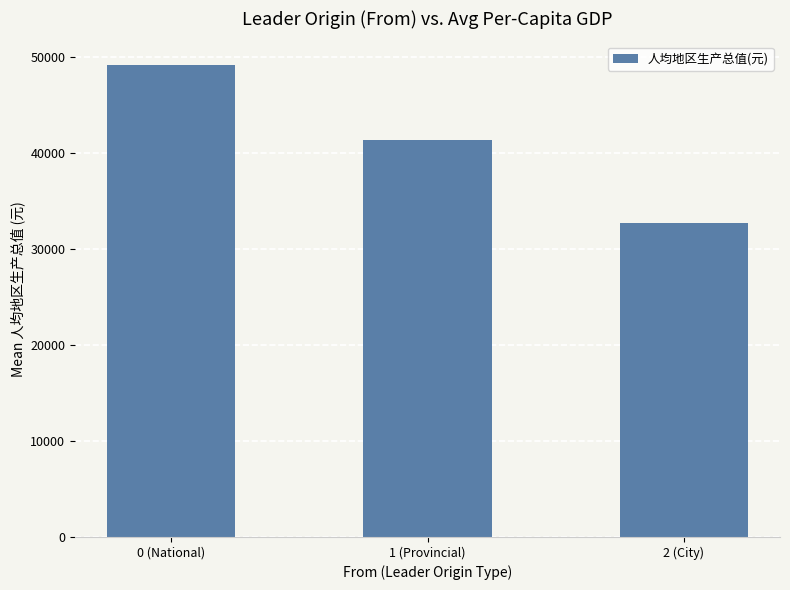

What is the maximum value shown in the chart?

49123.0